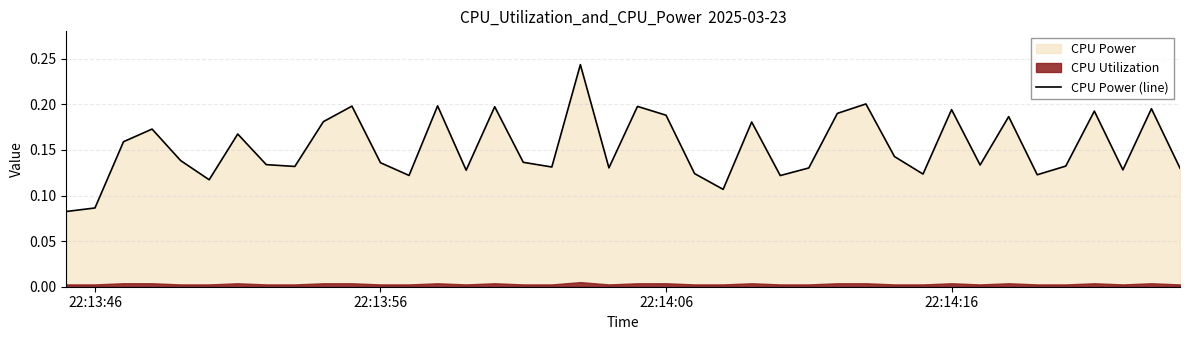

What is the difference between the second highest and second lowest values?

0.1